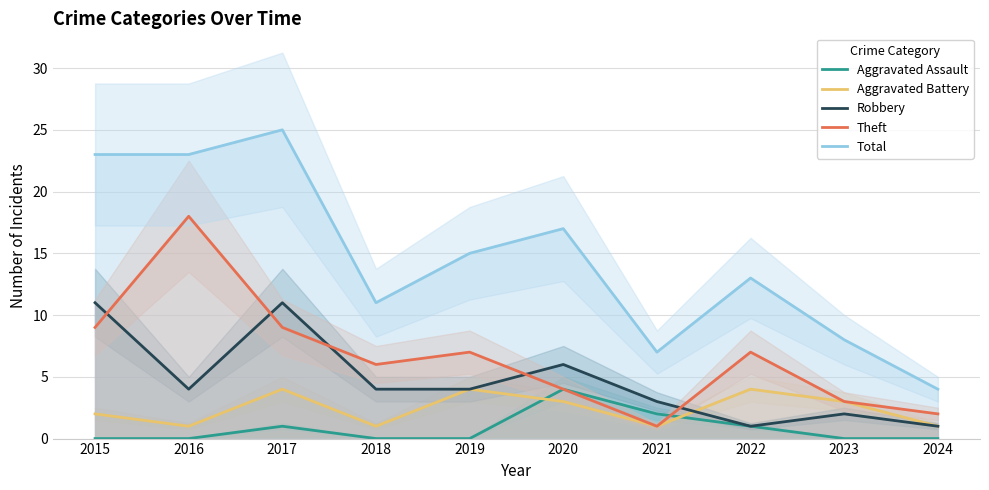

Where is Theft nearest to the value 9?

2015